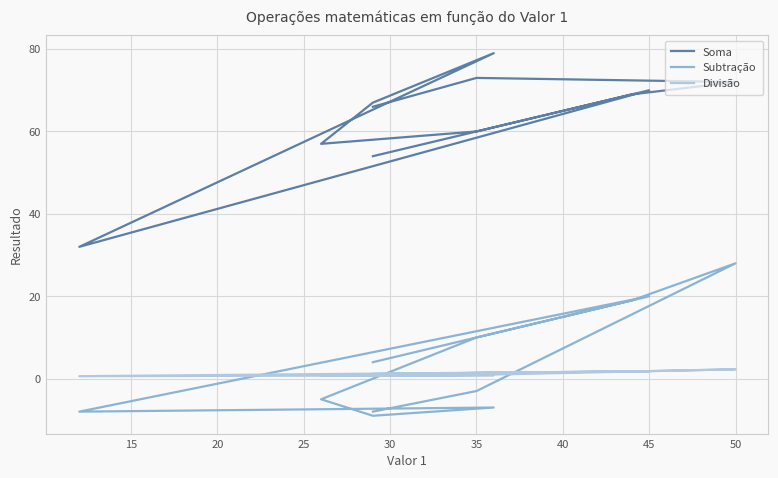

Does the chart display data point markers on the line(s)?

No